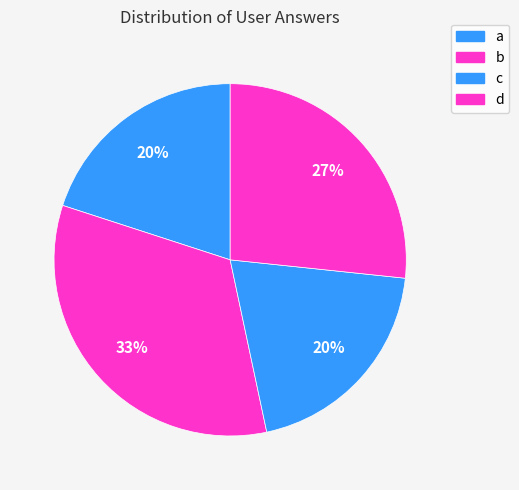

True or false: b accounts for 33% of the total.

True